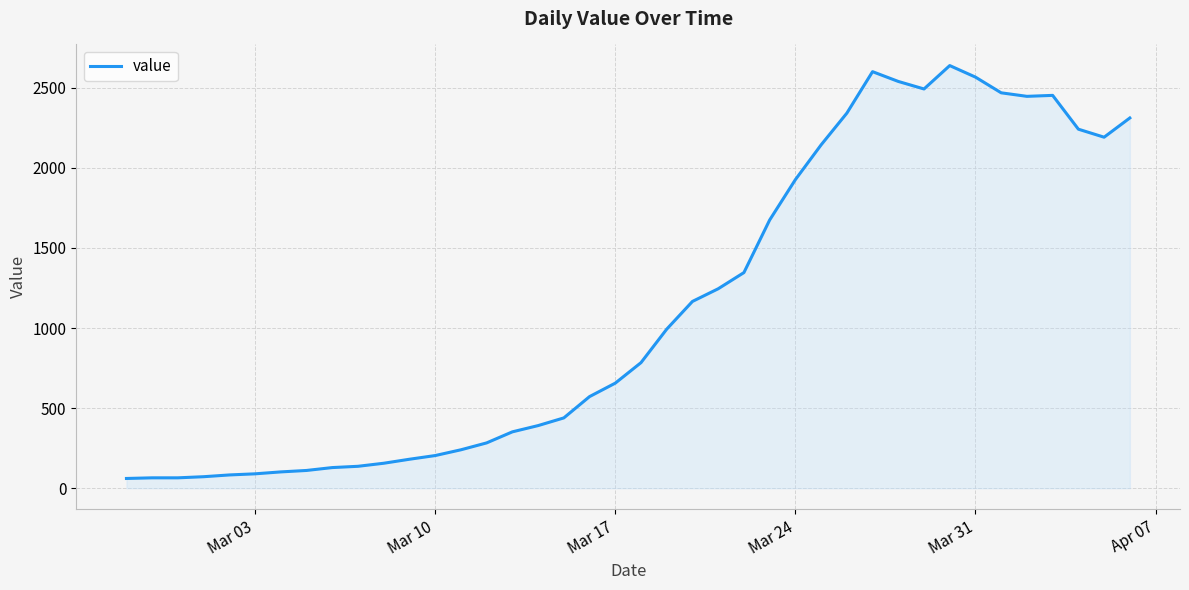

What is the difference between the maximum and minimum values?

2577